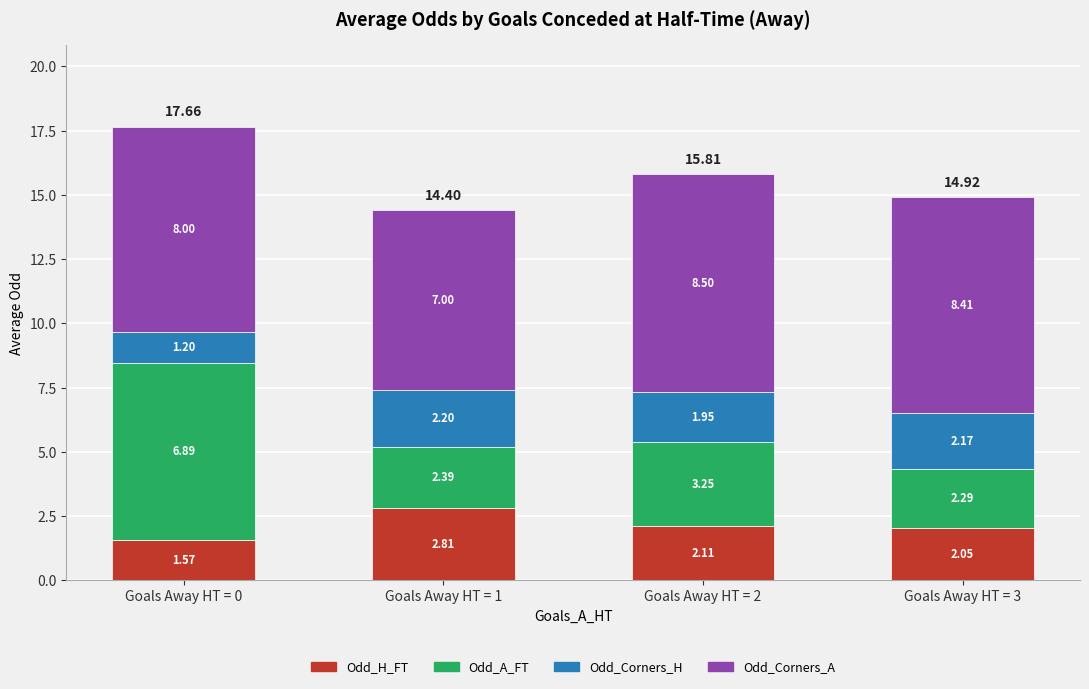

Are the bars grouped side by side (vs. stacked)?

No